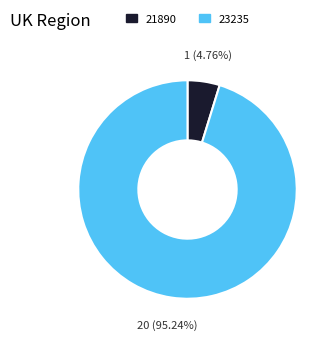

To the nearest percent, what portion does 21890 represent?

5%